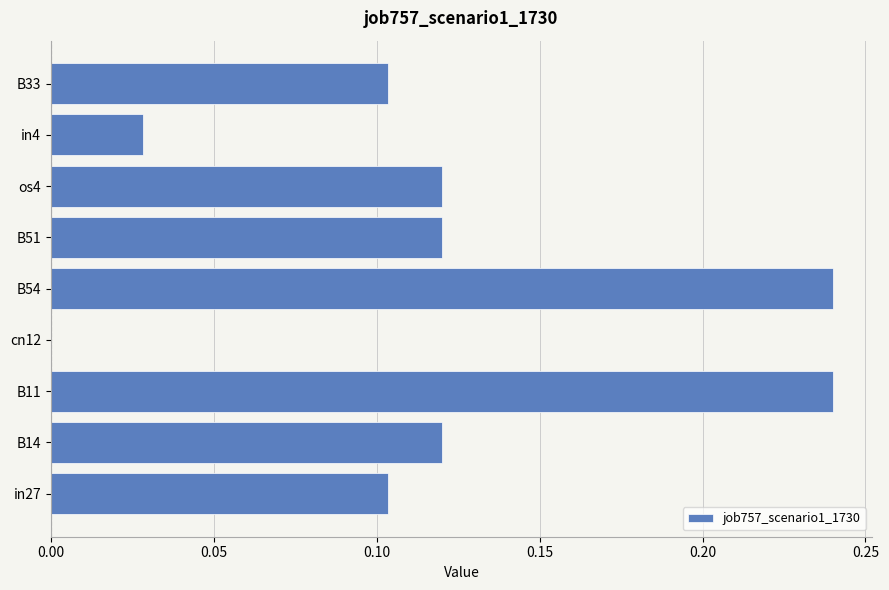

How many categories are shown in the chart?

9